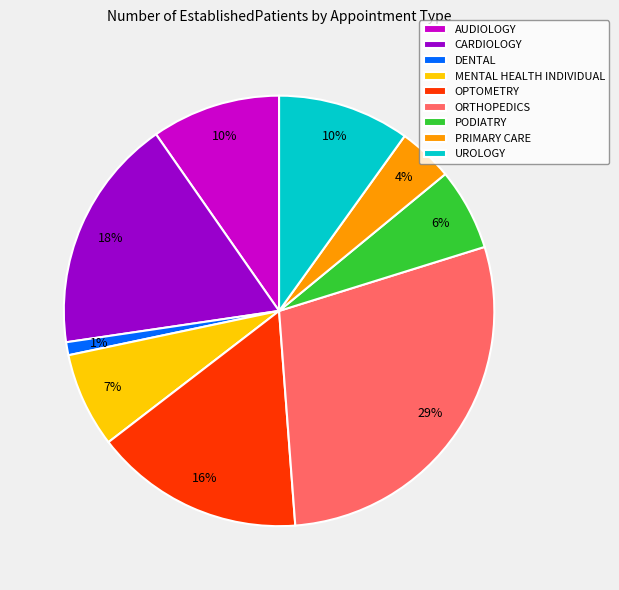

Combined, do UROLOGY and MENTAL HEALTH INDIVIDUAL account for over 50%?

No